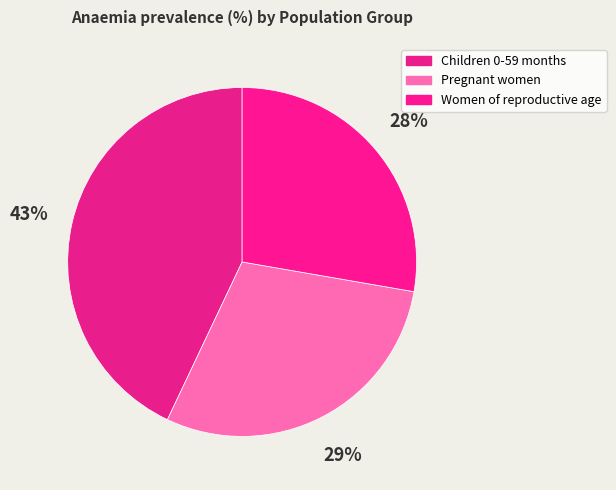

To the nearest percent, what is the average slice percentage?

33%